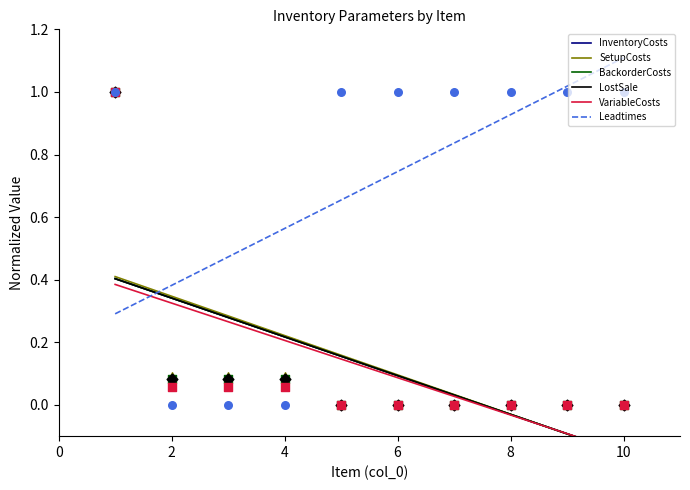

Which series reaches the minimum Y coordinate?

InventoryCosts